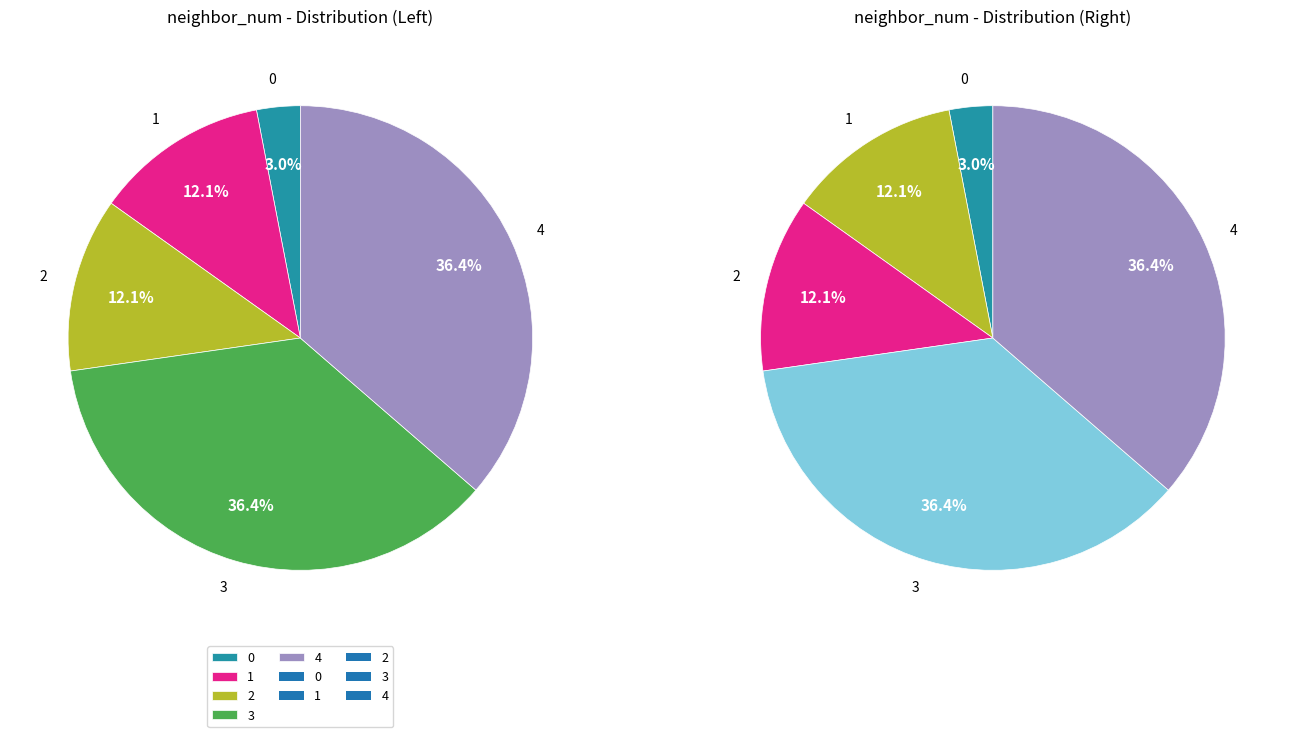

What is the ratio of the value at 0 to the value at 4?

0.1